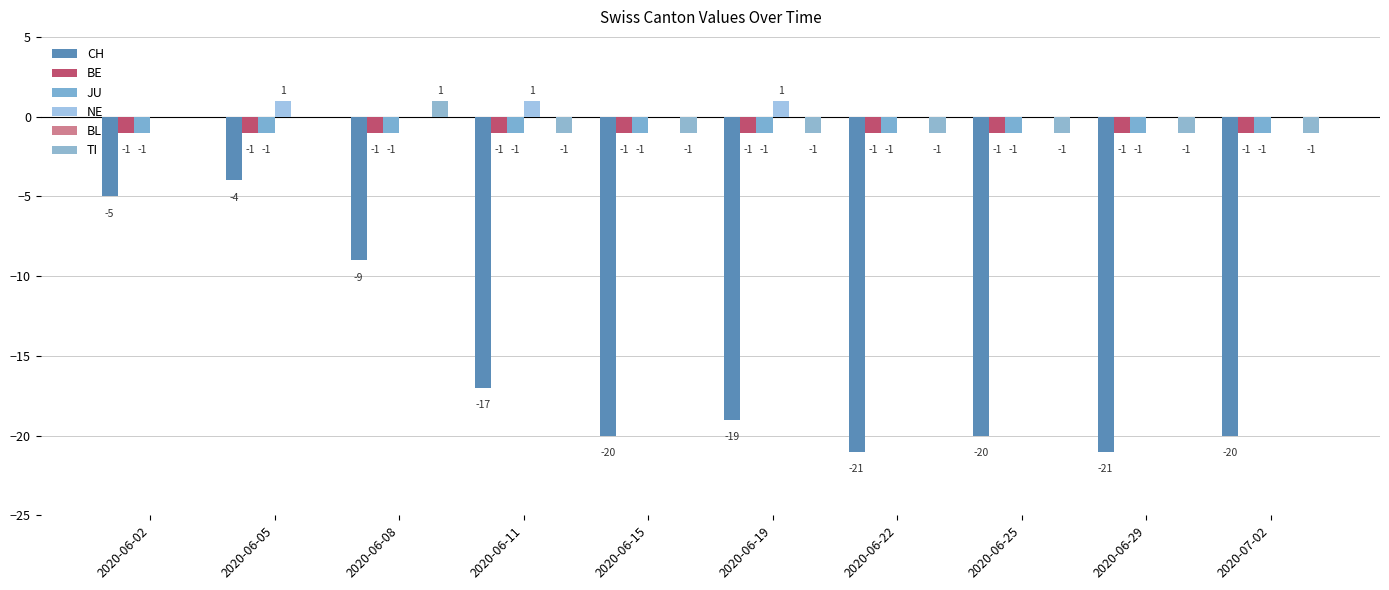

What is the difference between the NE values at 2020-07-02 and 2020-06-05?

1